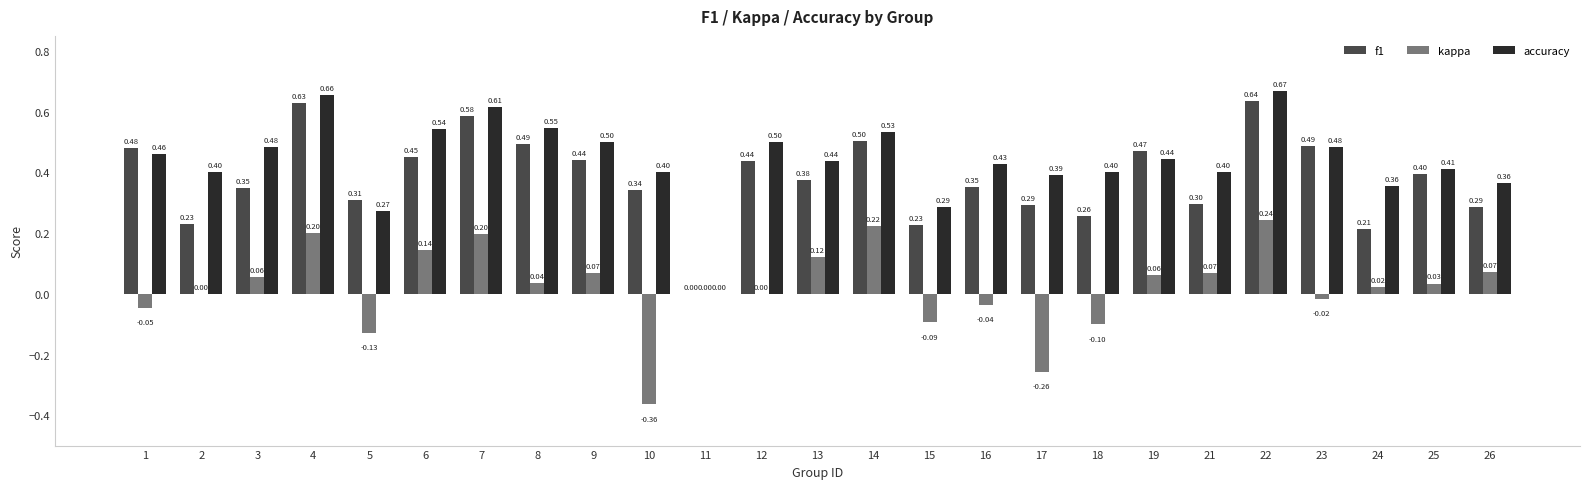

How many groups of bars are there?

25